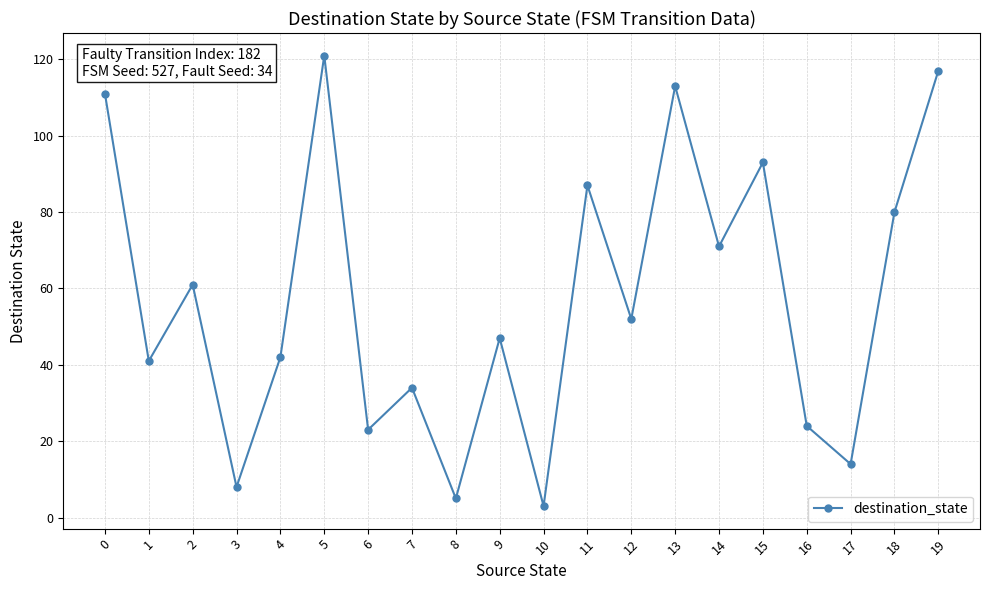

At which category does the chart reach its peak across all series?

5